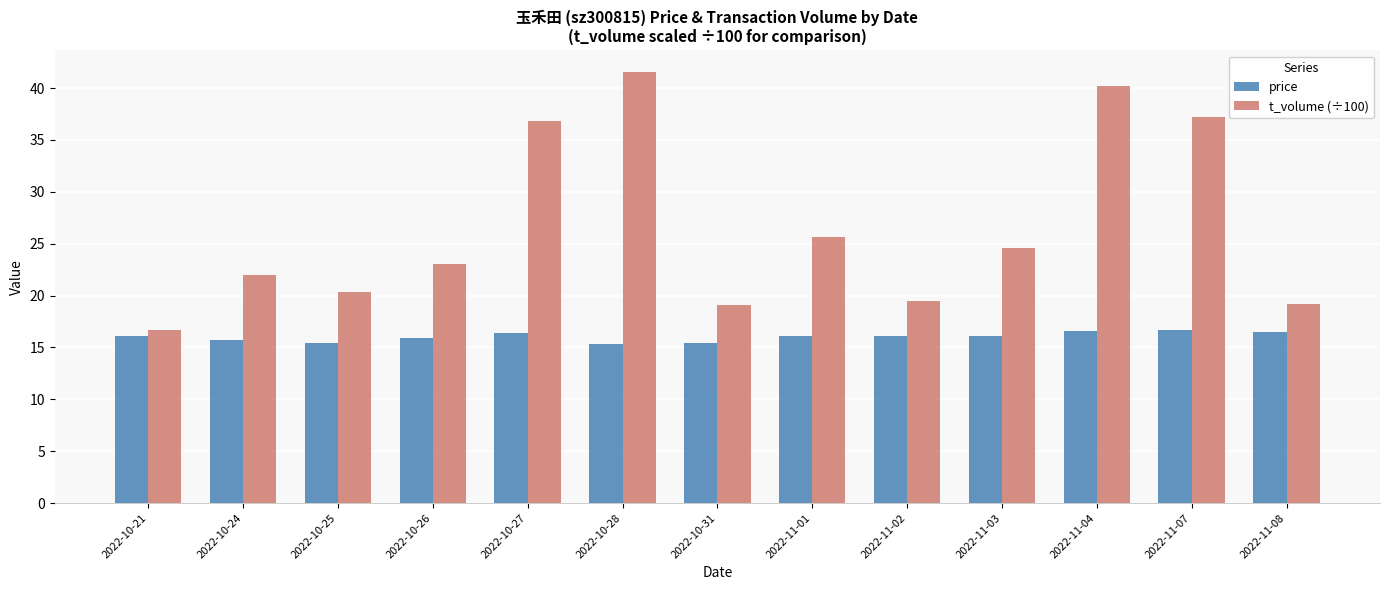

Where is t_volume (÷100) nearest to the value 29?

2022-11-01